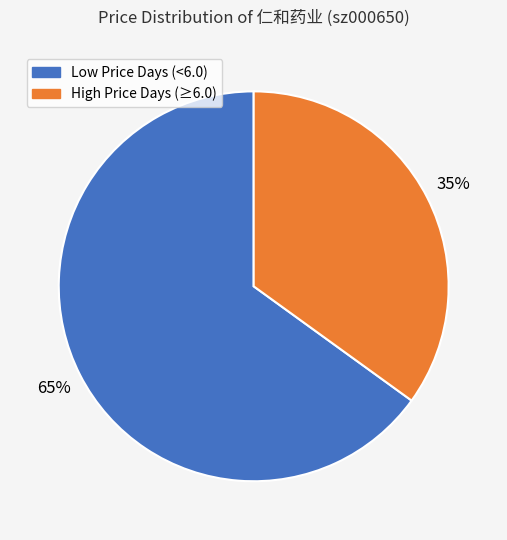

How many slices are in this pie chart?

2